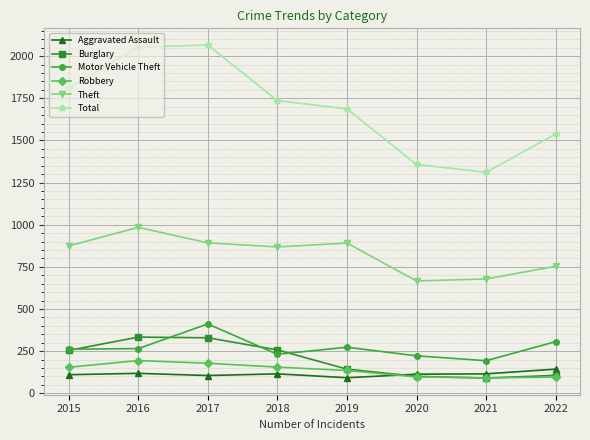

What is the average value of the Burglary series?

202